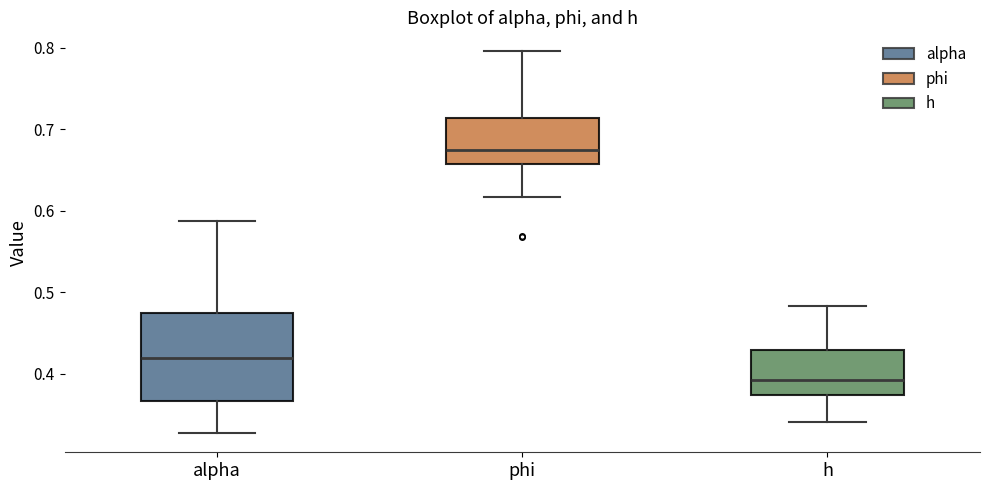

Which box has the lowest median line?

h